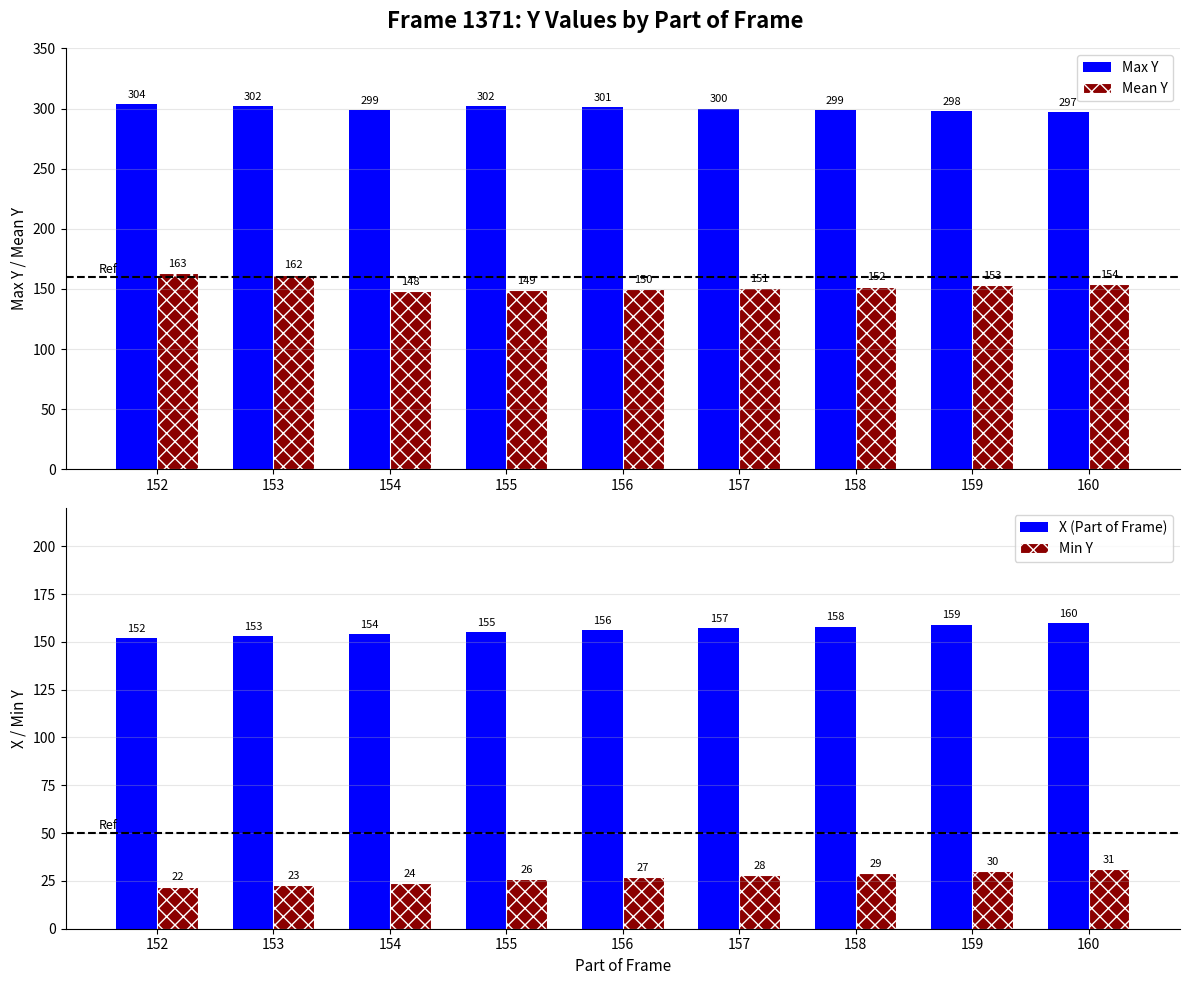

How many Min Y values are between 24 and 29?

5